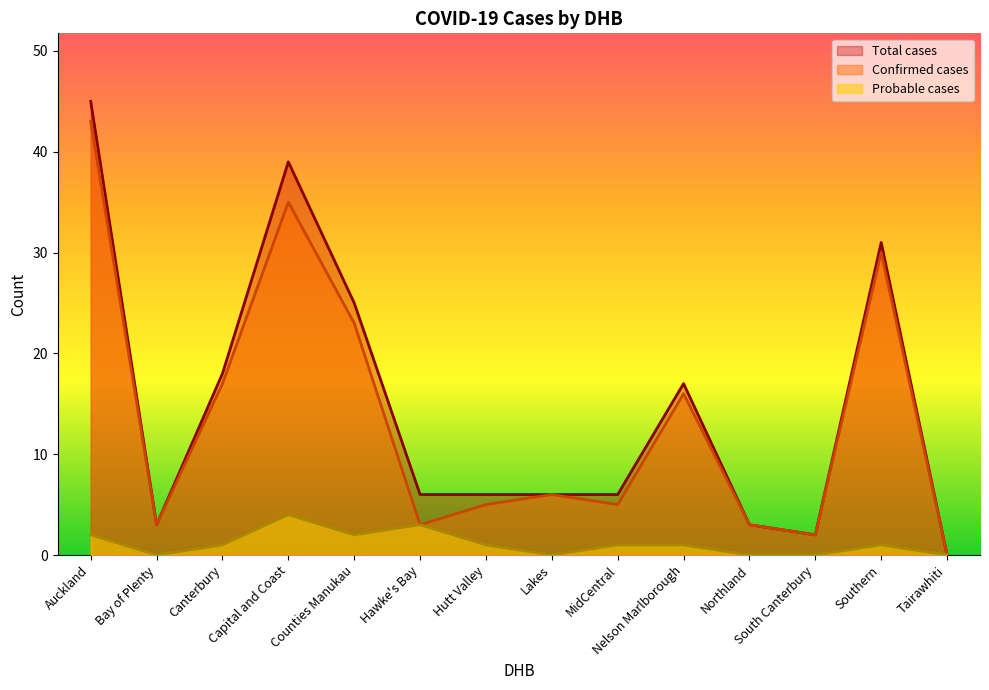

True or false: Total cases and Probable cases cross at least once.

False